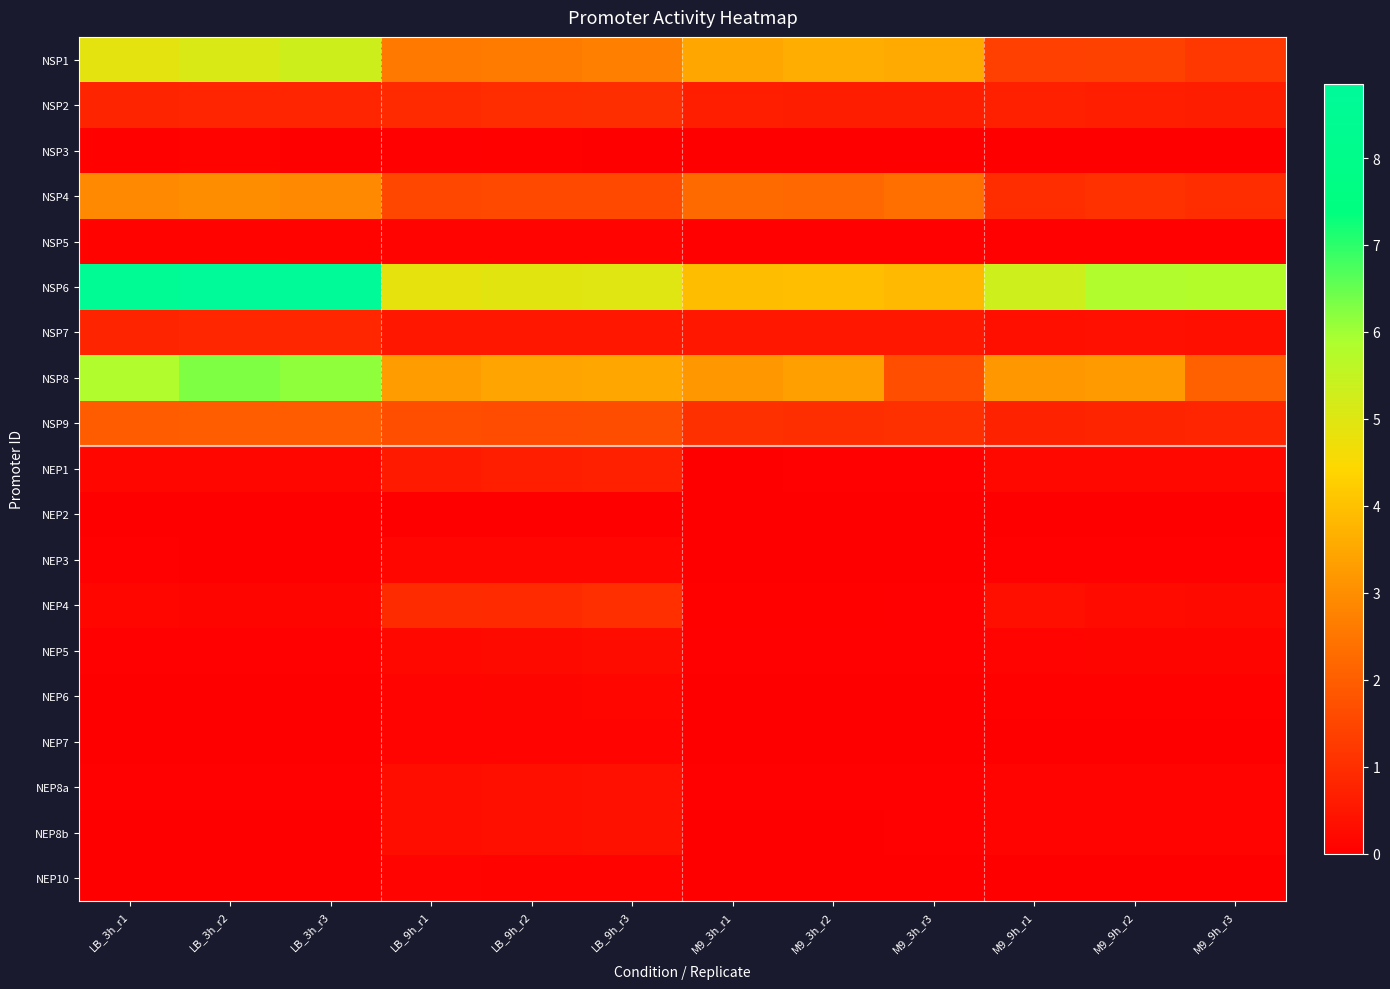

What is the total value across all series at M9_9h_r3?

12.7